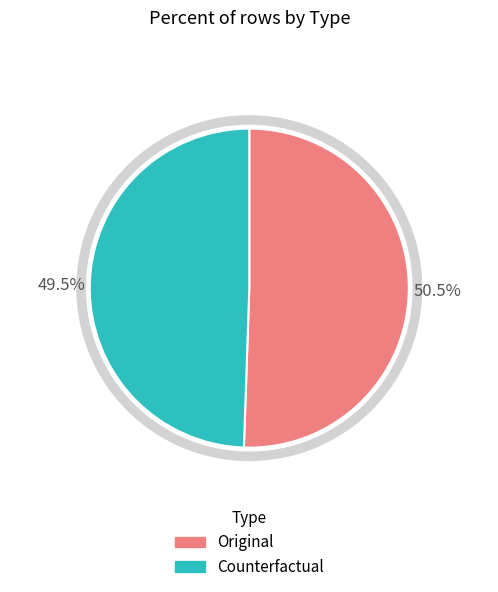

What is the change in value from Original to Counterfactual?

-1